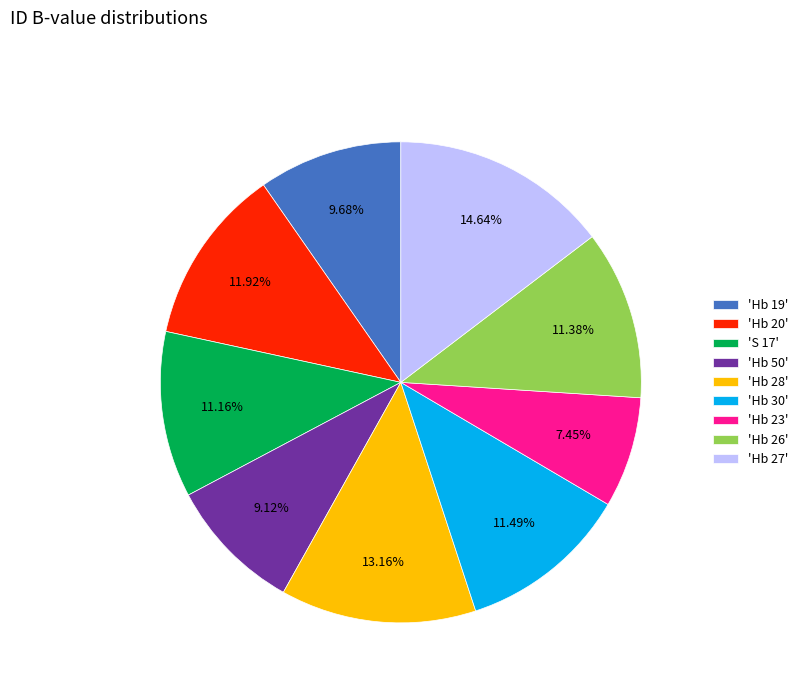

Approximately how many times larger is the value at 'Hb 50' compared to 'Hb 23'?

1.2